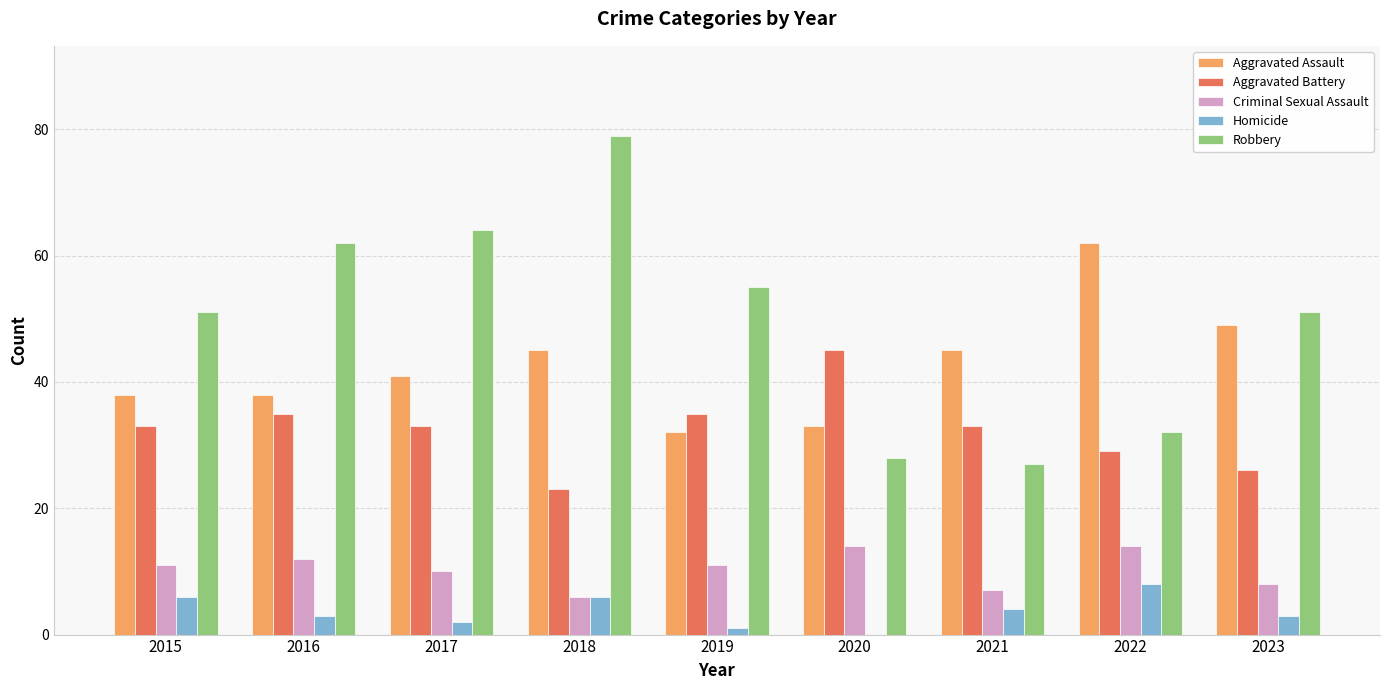

What is the sum of the Homicide values at 2017 and 2021?

6